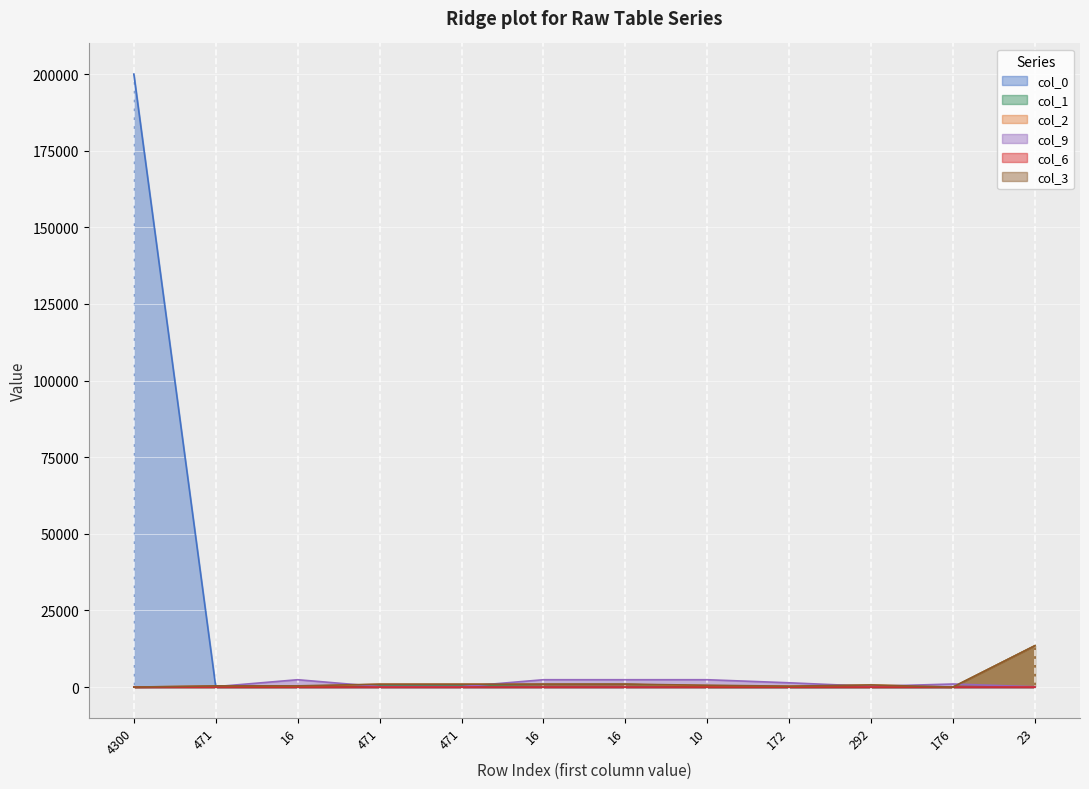

Where do col_6 and col_0 first cross each other?

4300 and 471